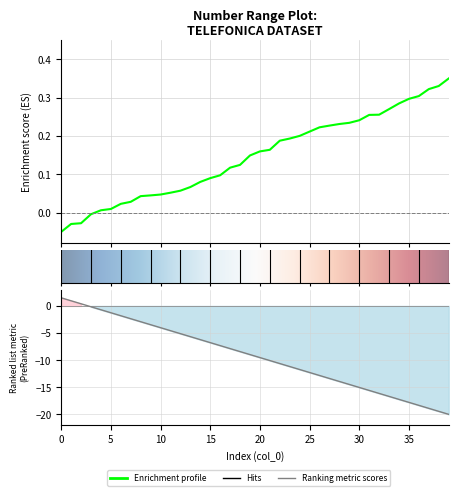

Reading left to right, what are all the values shown in this chart?

0=-0.1	1=-0.0	2=-0.0	3=-0.0	4=0.0	5=0.0	6=0.0	7=0.0	8=0.0	9=0.0	10=0.0	11=0.1	12=0.1	13=0.1	14=0.1	15=0.1	16=0.1	17=0.1	18=0.1	19=0.1	20=0.2	21=0.2	22=0.2	23=0.2	24=0.2	25=0.2	26=0.2	27=0.2	28=0.2	29=0.2	30=0.2	31=0.3	32=0.3	33=0.3	34=0.3	35=0.3	36=0.3	37=0.3	38=0.3	39=0.4